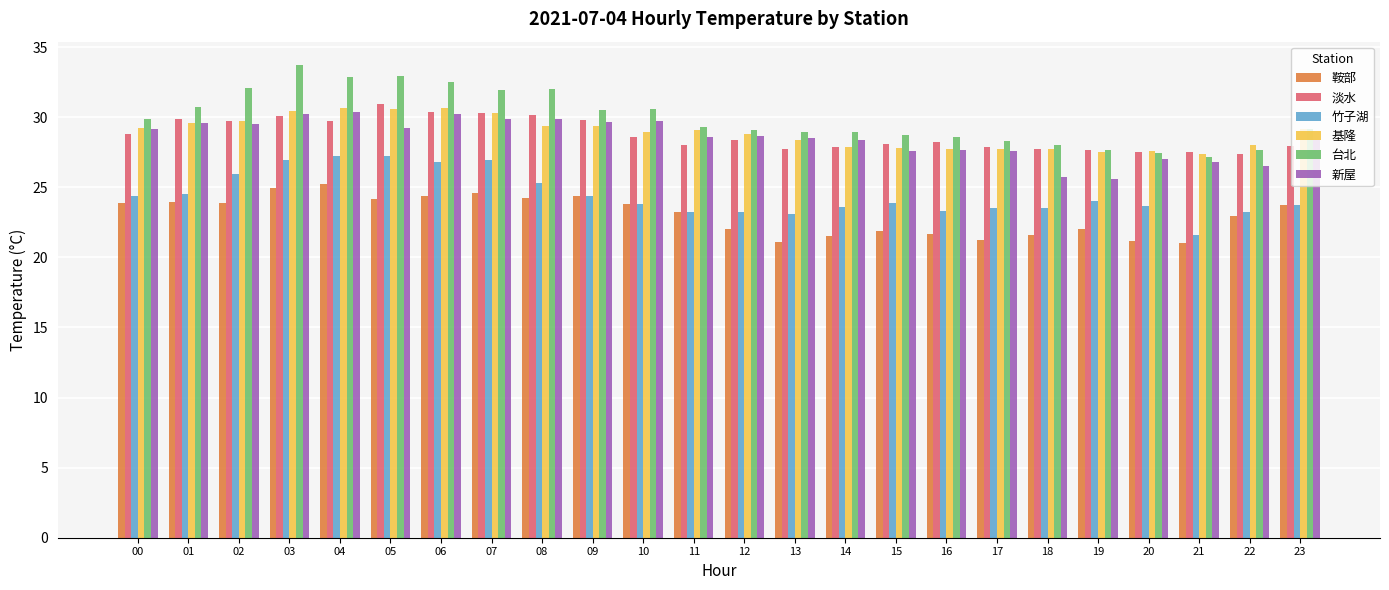

Count the number of categories in the chart.

24